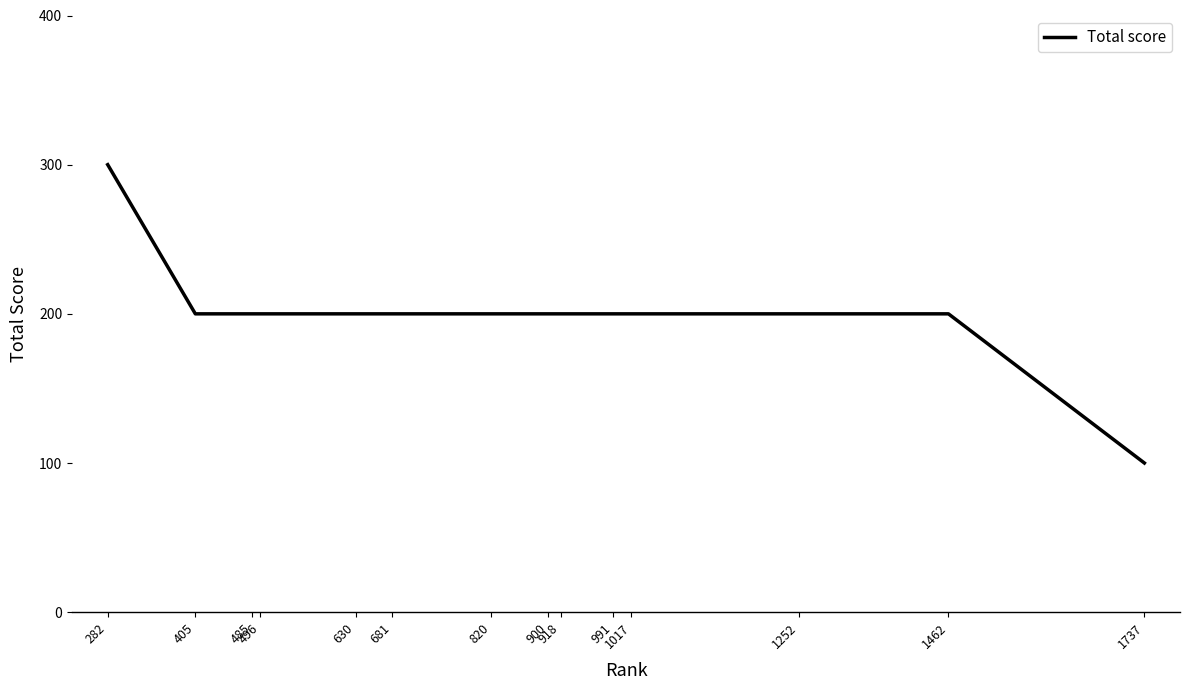

What is the sum of all values?

2800